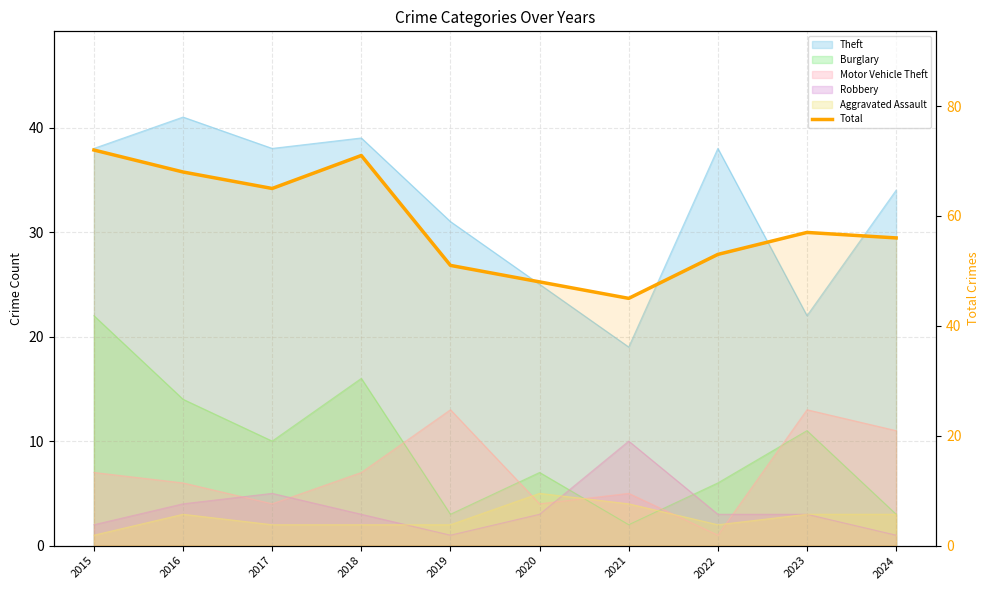

What is the sum of the values at 2024 and 2016?

124